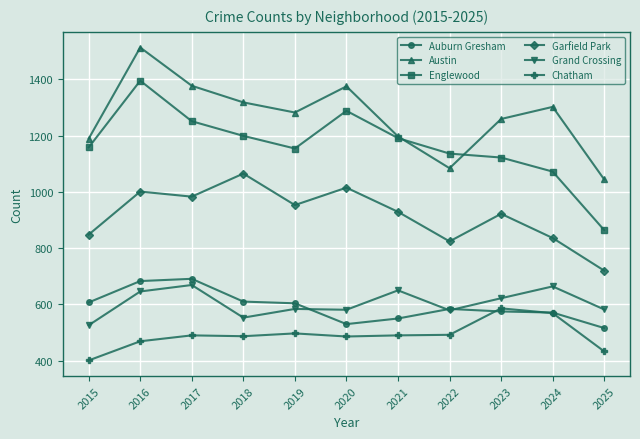

True or false: Chatham has more than 0 points higher than both neighbors.

True